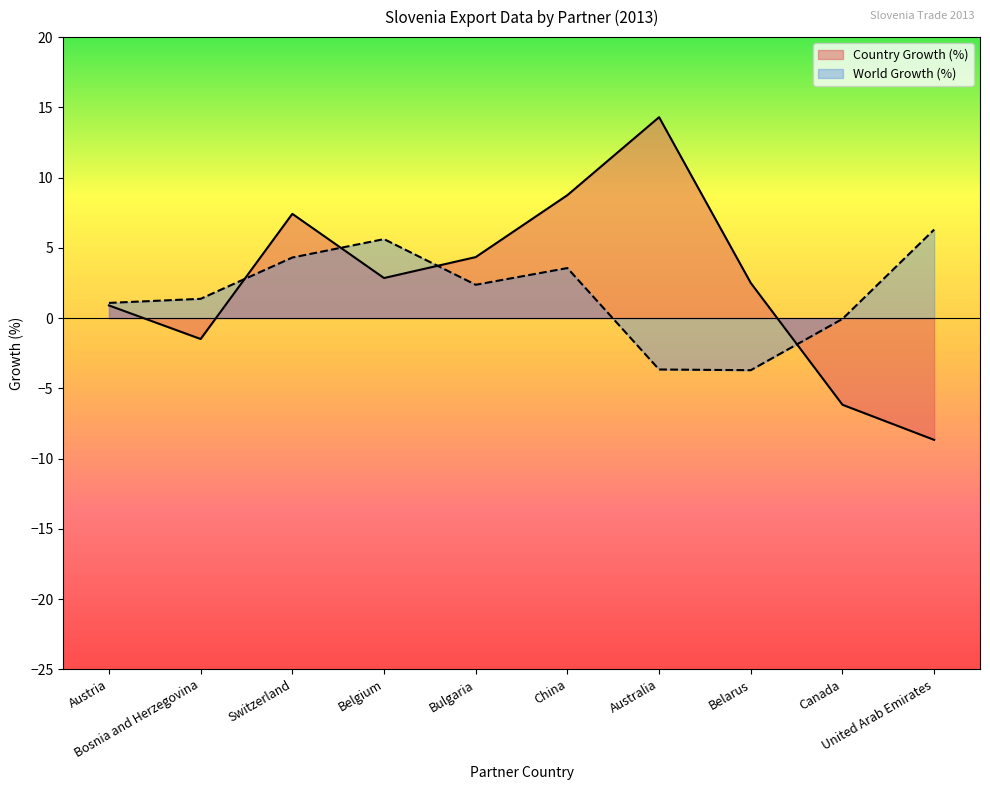

Rank the series by their average value, from highest to lowest.

Country Growth (%), World Growth (%)